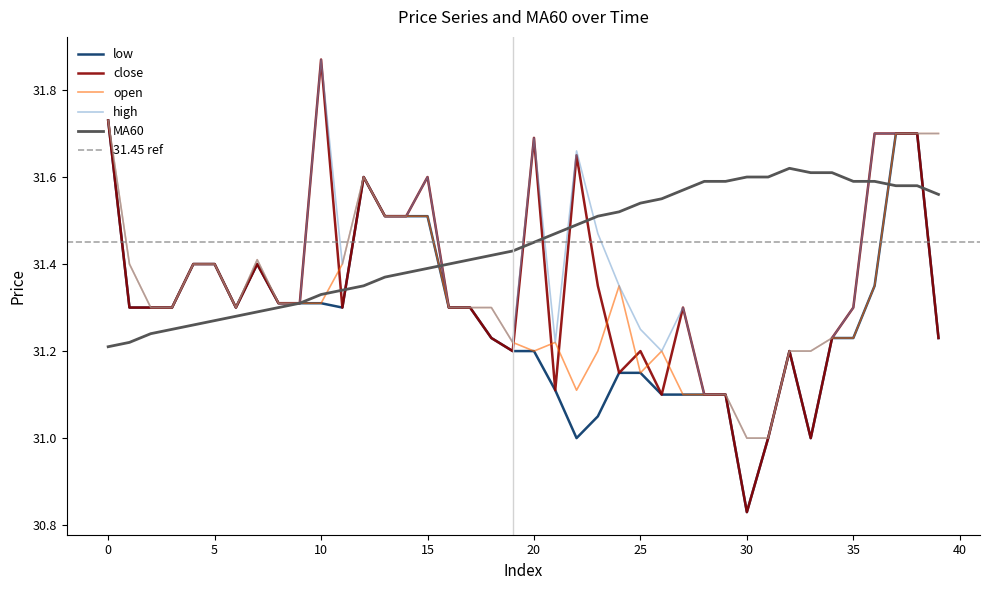

Between 7 and 32, which is larger?

7